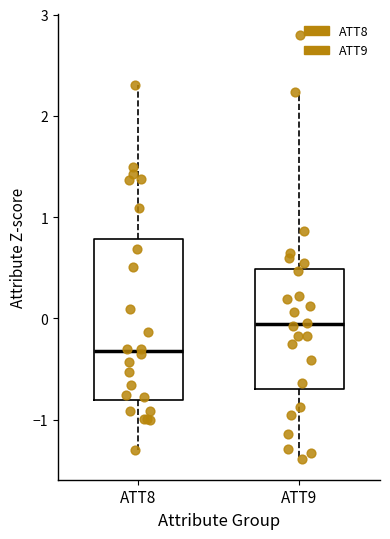

Reading left to right, read every box against the y-axis: the position of its median line, the range the box covers, and the ends of its whiskers. The values are not printed on the chart, so give them approximately, as read against the axis.

ATT8: median -0.3, box -0.8 to 0.8, whiskers -1.3 to 2.3
ATT9: median -0.1, box -0.7 to 0.5, whiskers -1.4 to 2.2